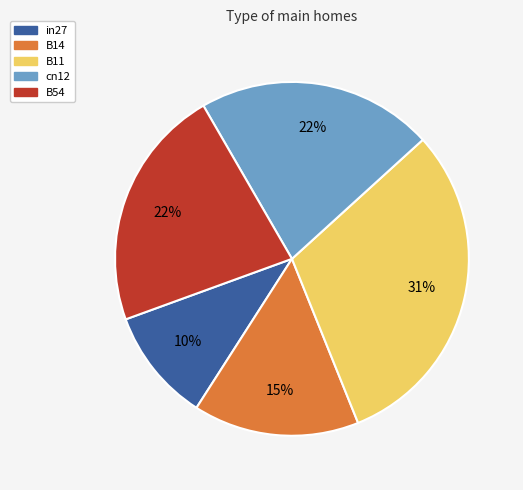

Does any single category account for the majority?

No